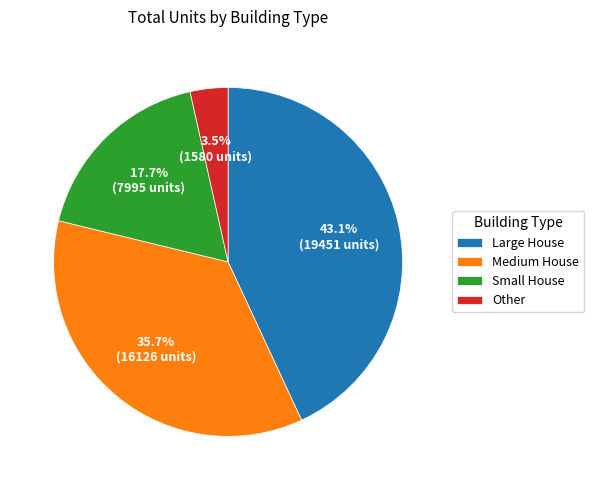

What percentage is NOT represented by Large House?

56.9%